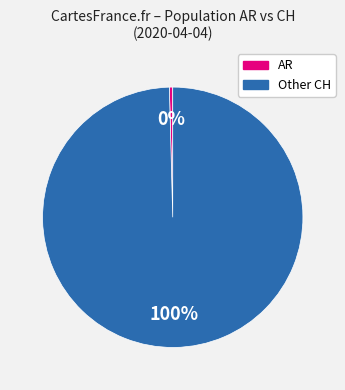

Is there a majority slice in this chart?

Yes